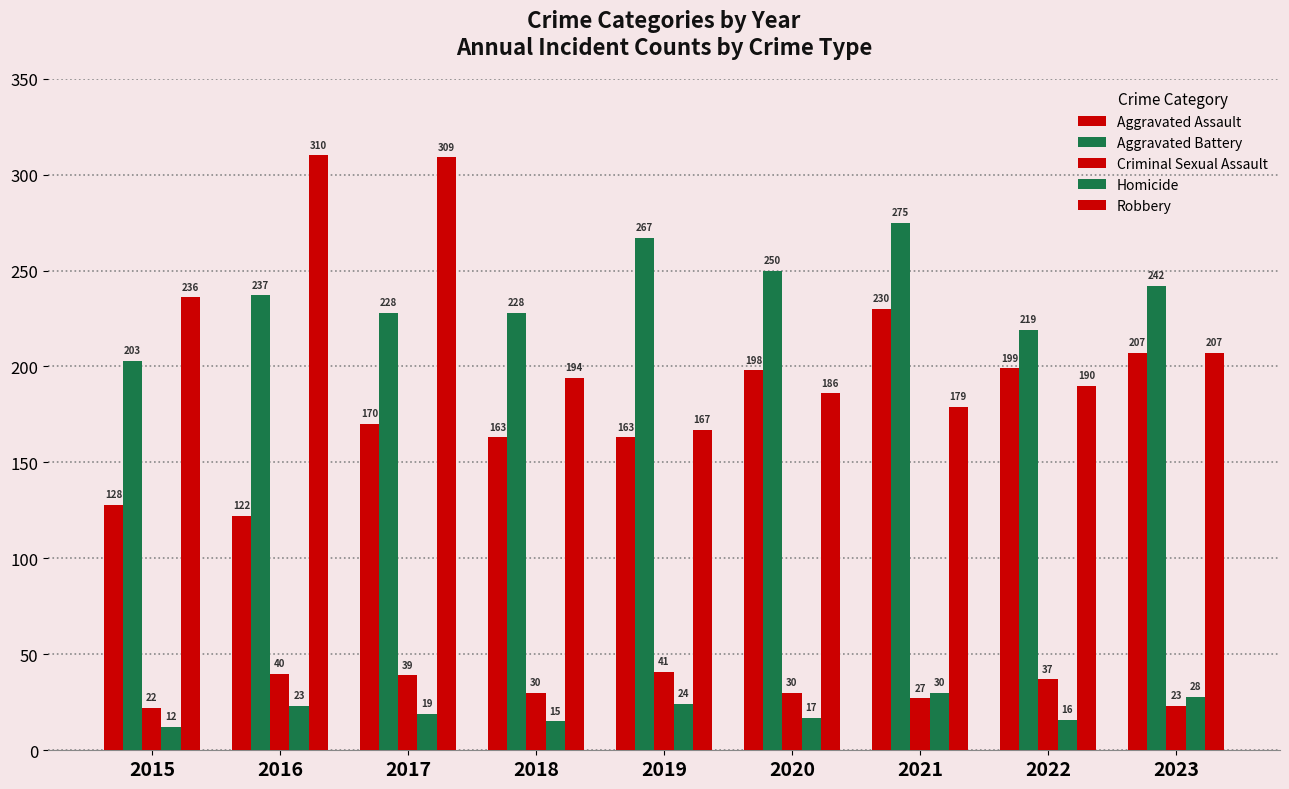

What is the spread (max minus min) of values at 2018?

213